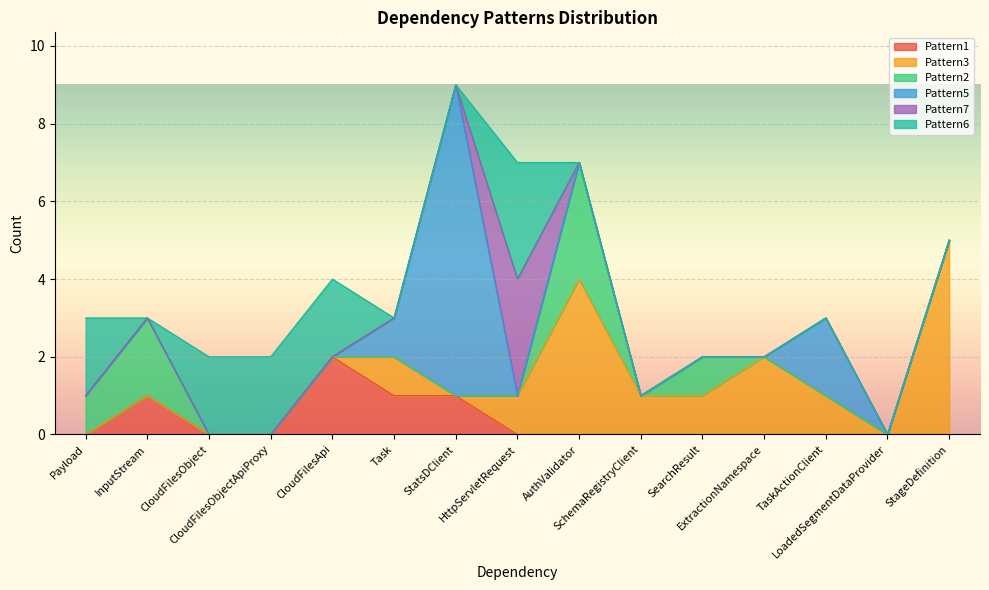

How many series are shown in this chart?

6